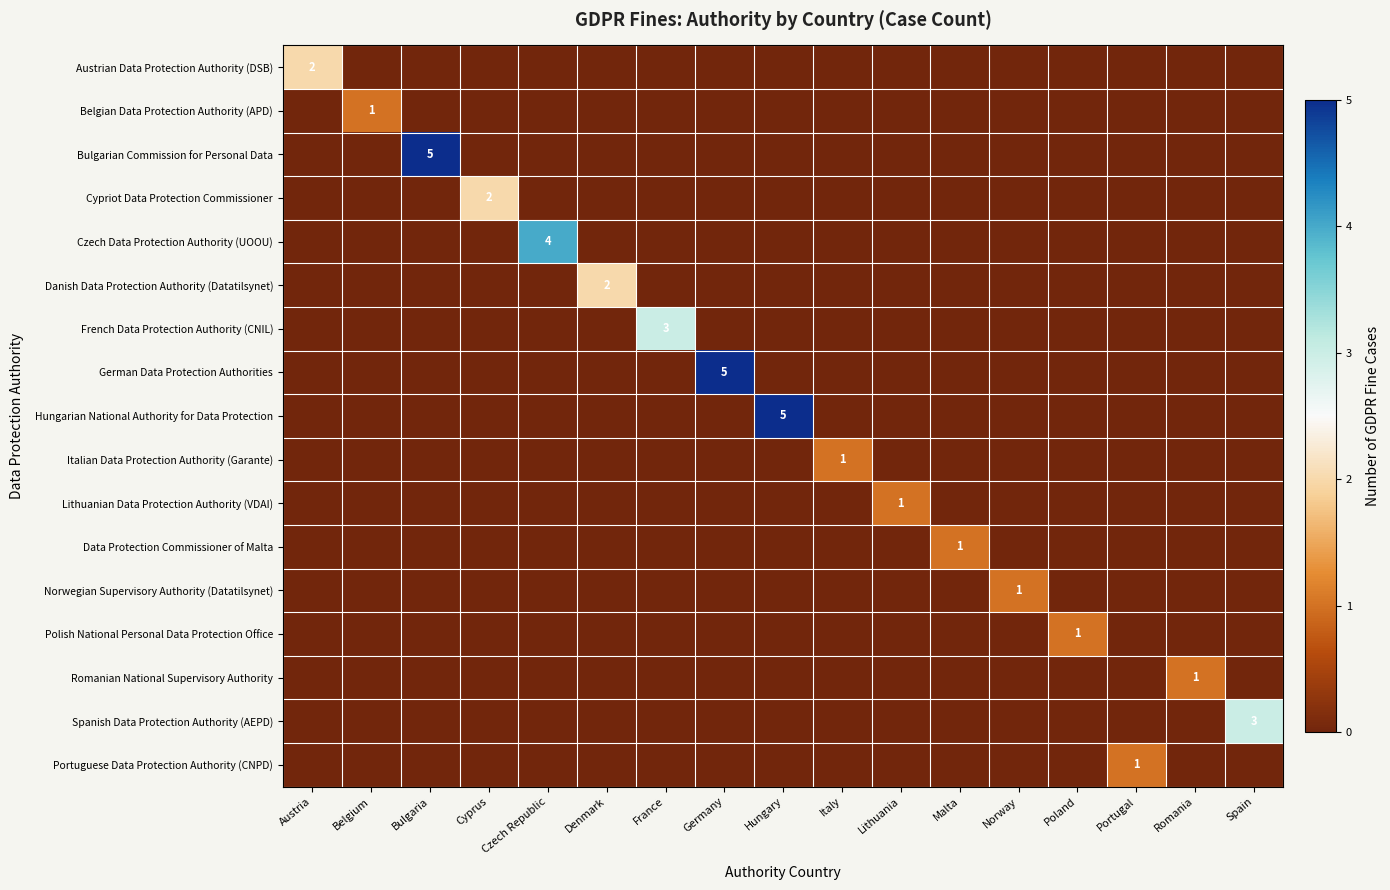

True or false: Romanian National Supervisory Authority has a value of 1 at Romania.

True